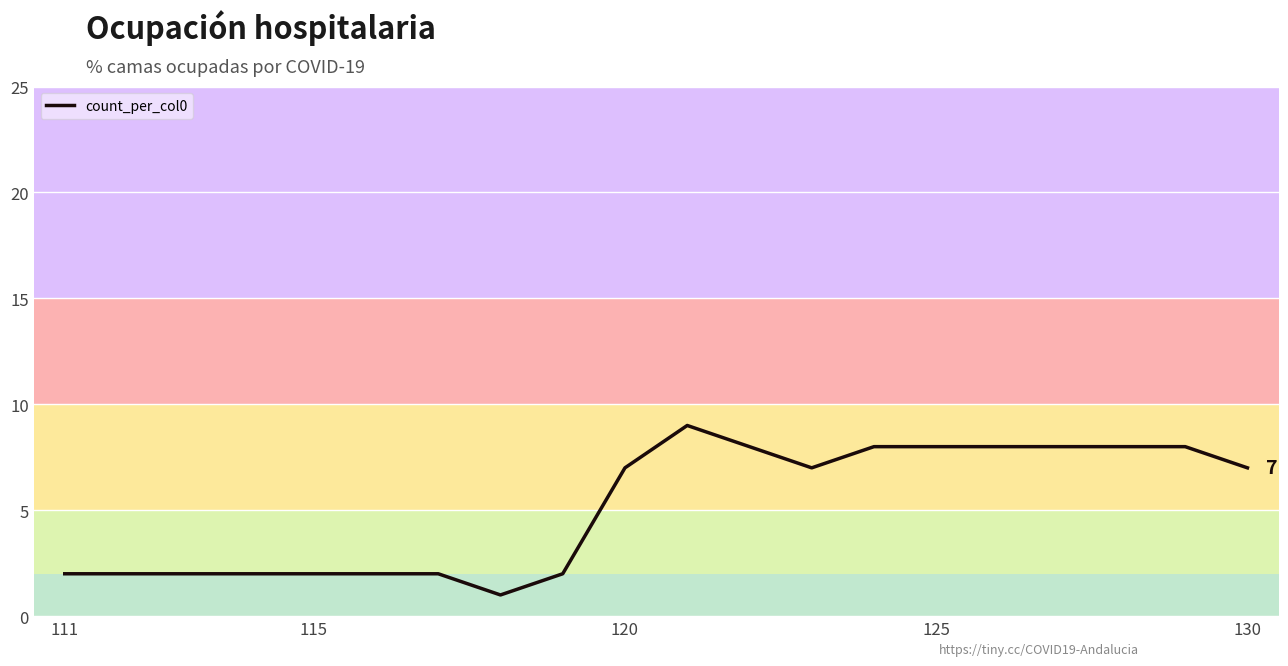

Does the chart display data point markers on the line(s)?

No